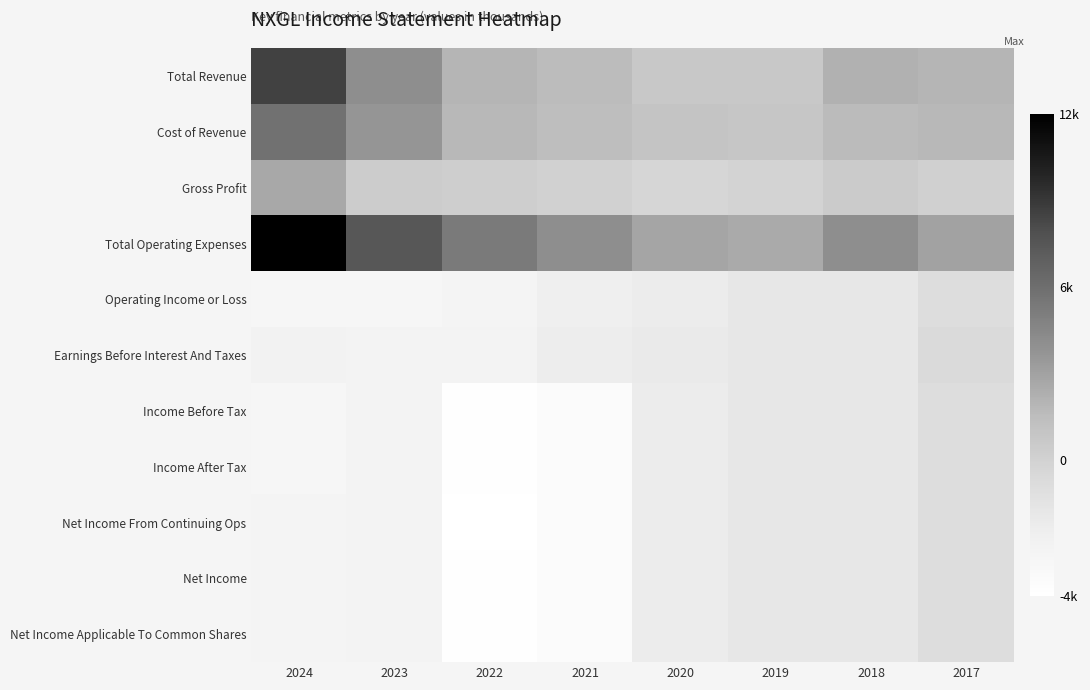

Rank the series at 2020 from lowest to highest value.

Operating Income or Loss, Income Before Tax, Income After Tax, Net Income From Continuing Ops, Net Income, Net Income Applicable To Common Shares, Earnings Before Interest And Taxes, Gross Profit, Total Revenue, Cost of Revenue, Total Operating Expenses